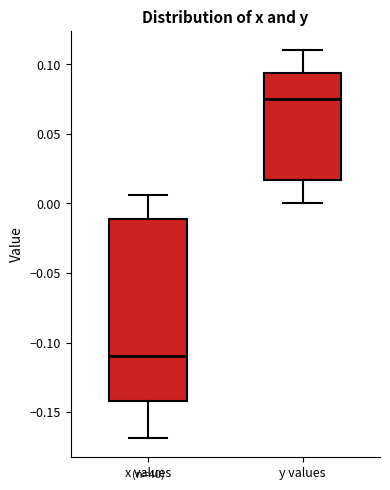

Which box is the tallest, from its lower edge to its upper edge?

x values